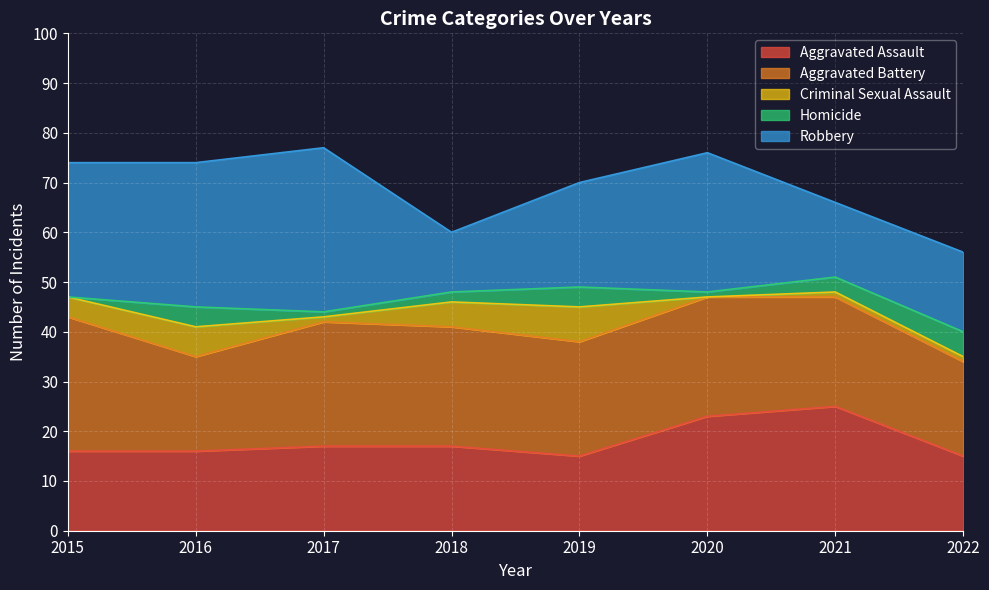

What is the difference between the Aggravated Assault values at 2015 and 2022?

1